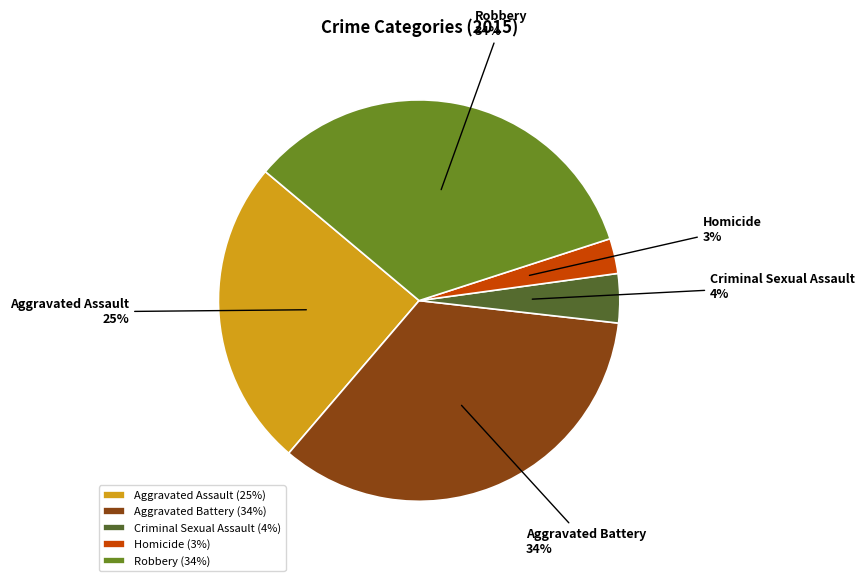

Does Aggravated Assault account for over 50% of the chart?

No